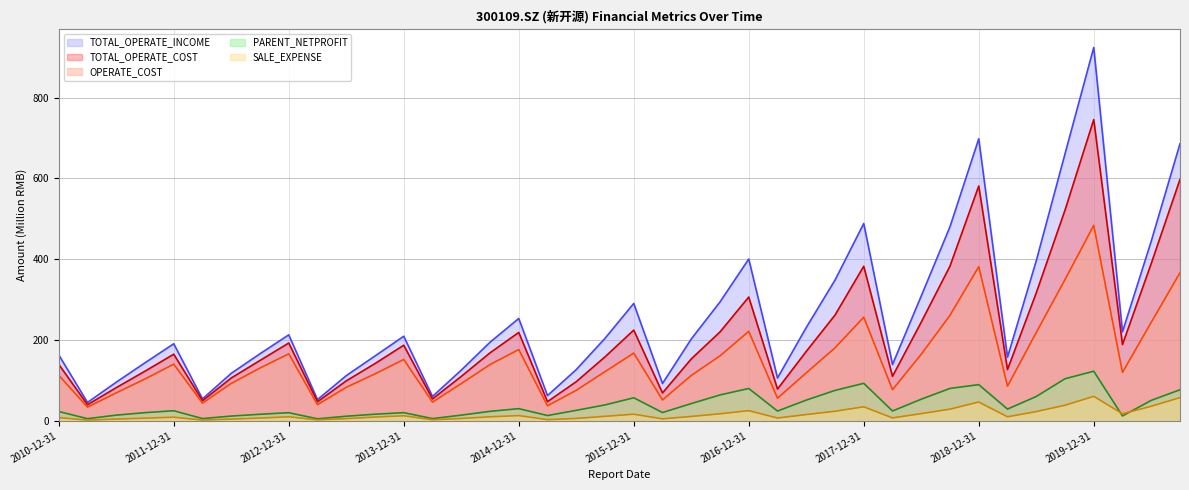

What is the label of the 28th point from the left?

2017-09-30